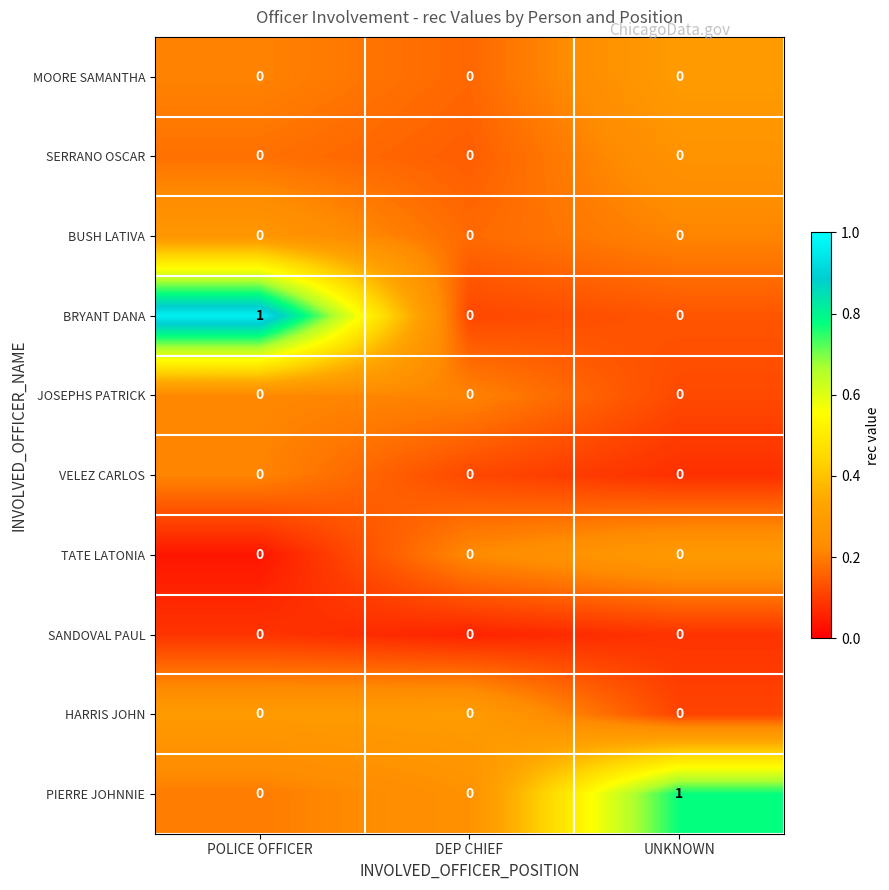

What is the greatest value displayed?

1.0